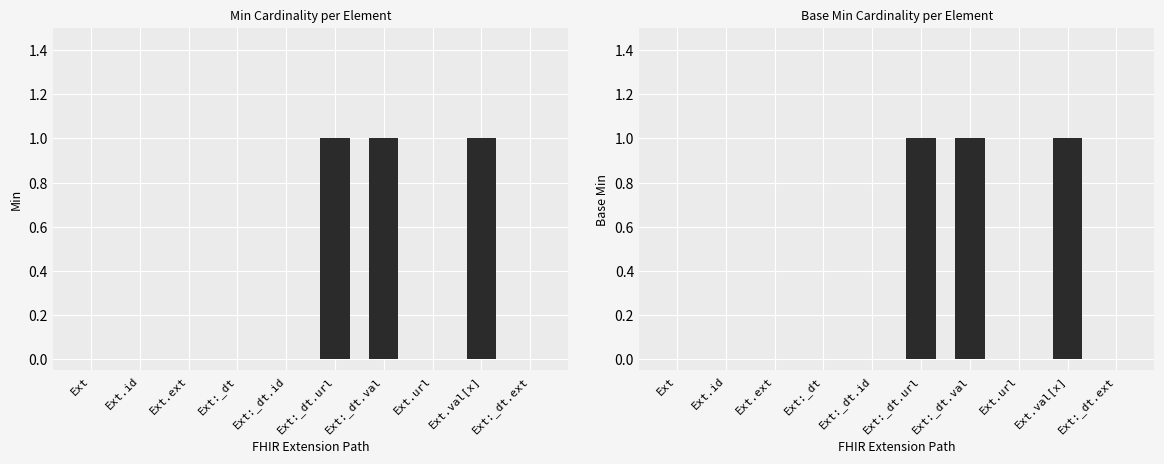

What is the label of the 8th bar from the right?

Ext.ext